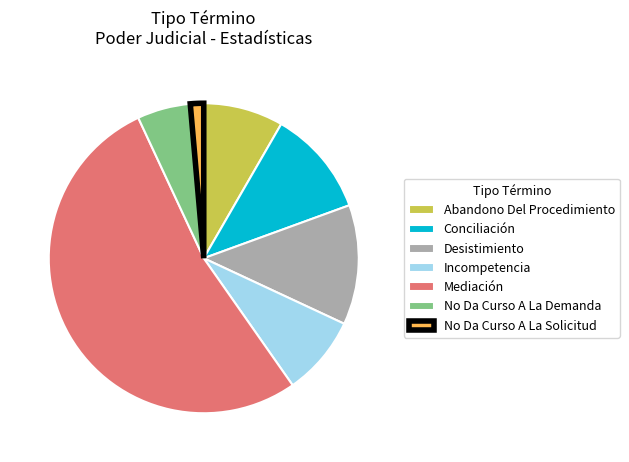

How many slices are in this pie chart?

7